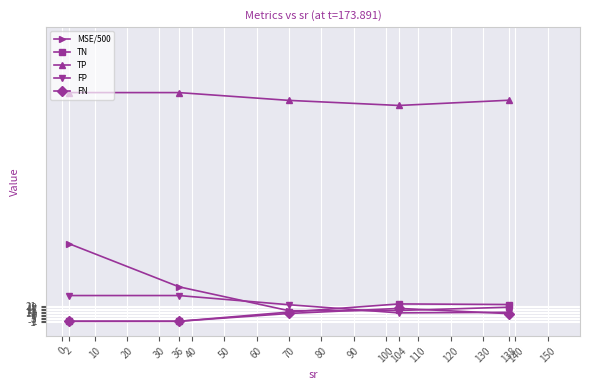

True or false: FP and TP cross at least once.

False